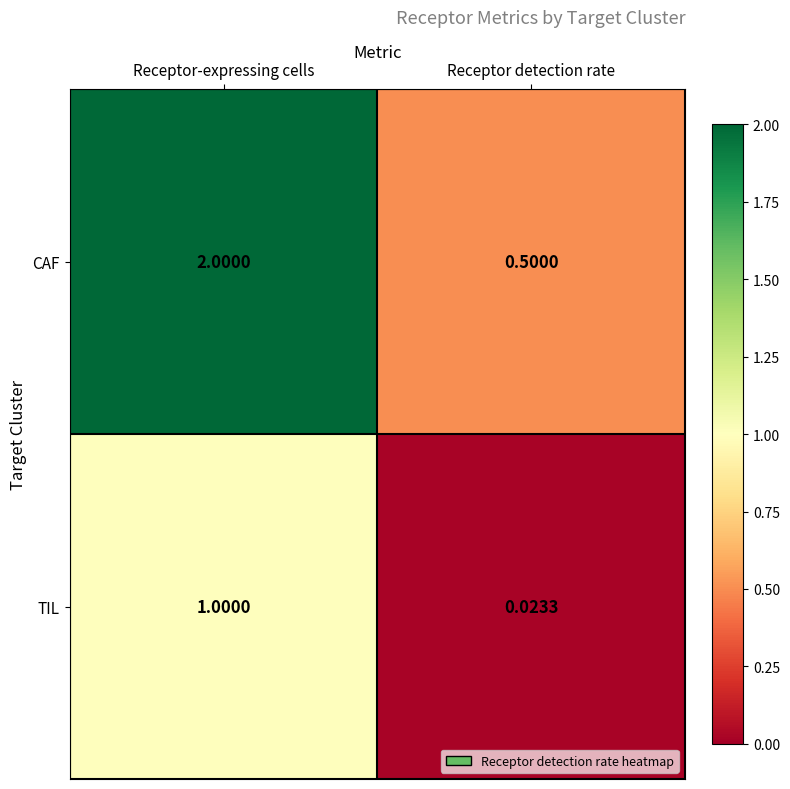

List the series in order of their overall mean, highest first.

CAF, TIL